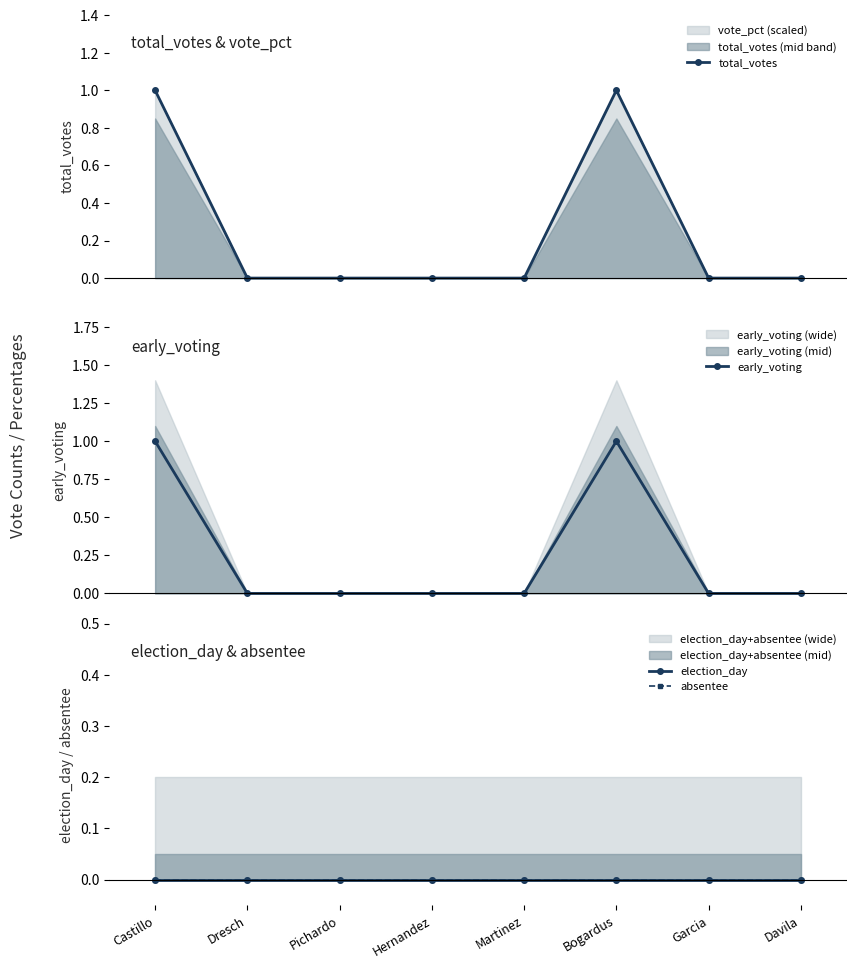

What is the greatest value displayed?

1